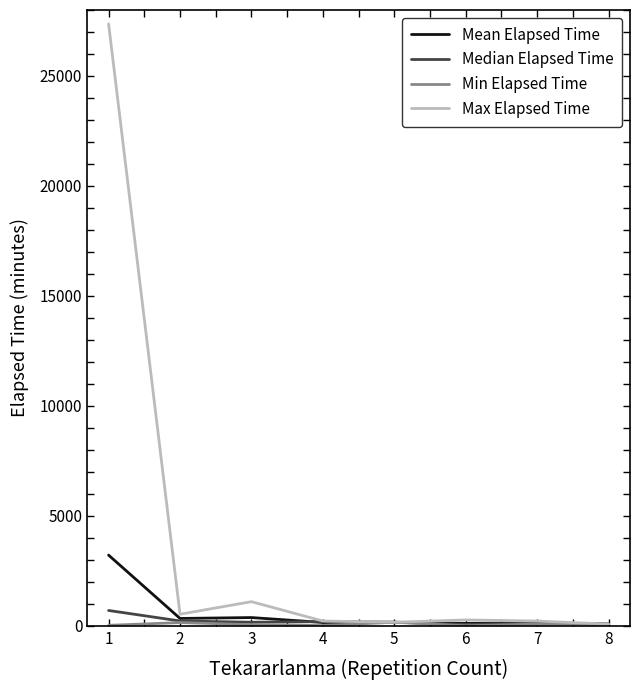

What is the greatest value displayed?

27370.0